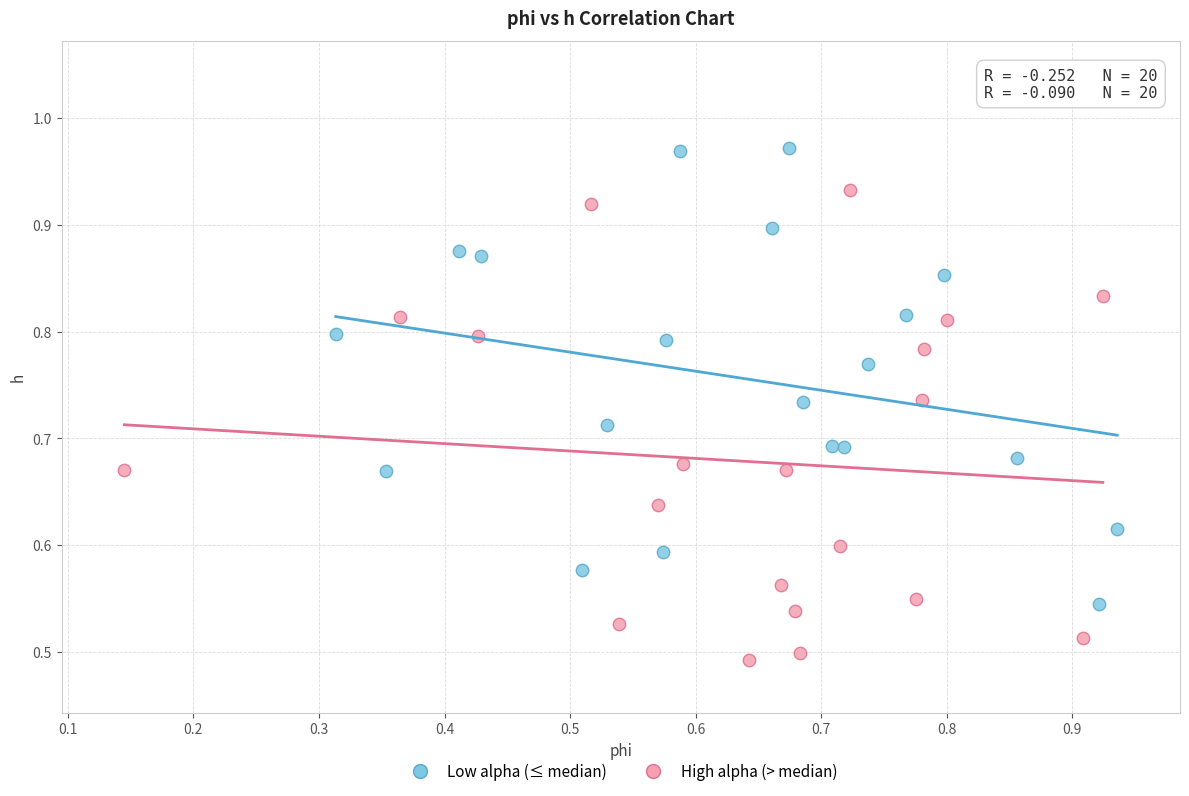

What are all the series names shown in the legend?

Low alpha (≤ median), High alpha (> median)